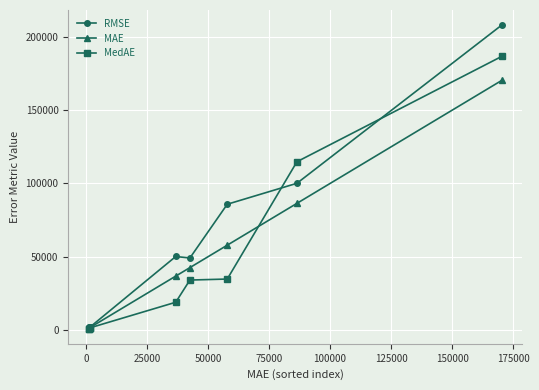

What is the maximum value for RMSE?

208062.1